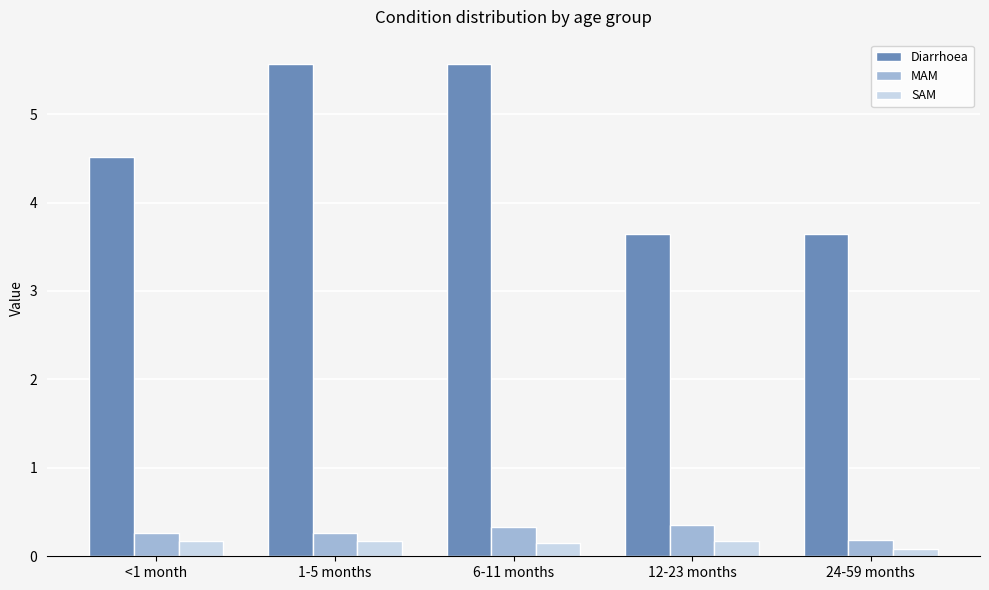

How many groups of bars are there?

5